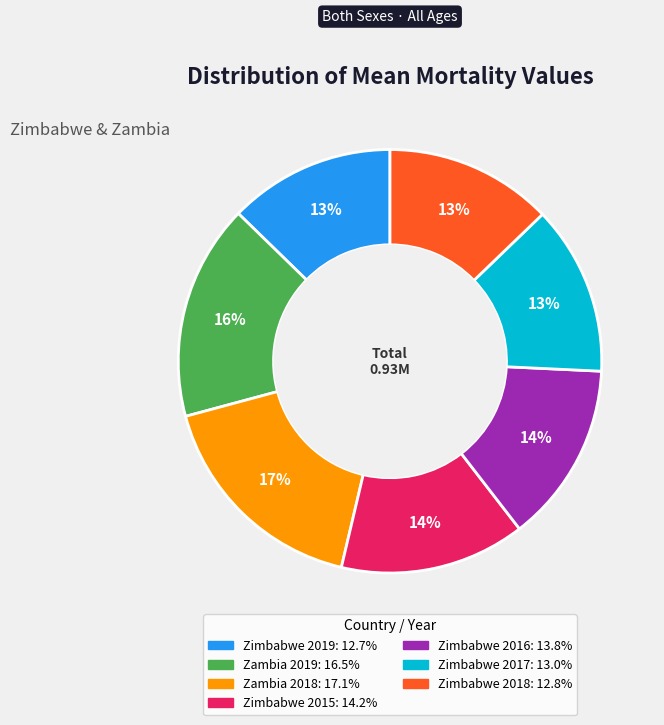

Is it true that Zimbabwe 2017 is 13% of the pie?

True